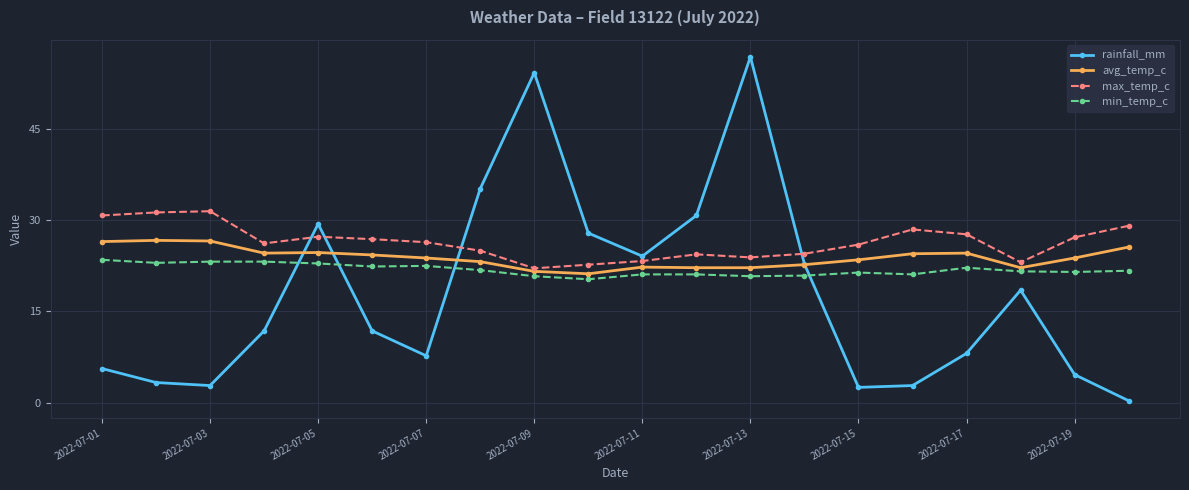

Which series has the largest total across all categories?

max_temp_c